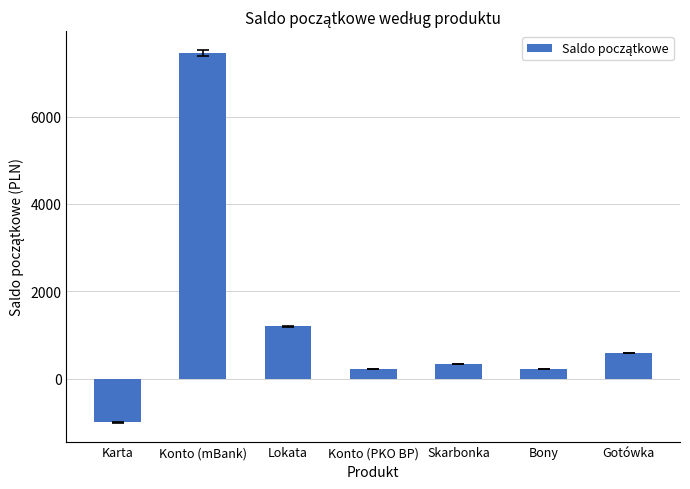

What is the change in value from Karta to Konto (PKO BP)?

+1218.5